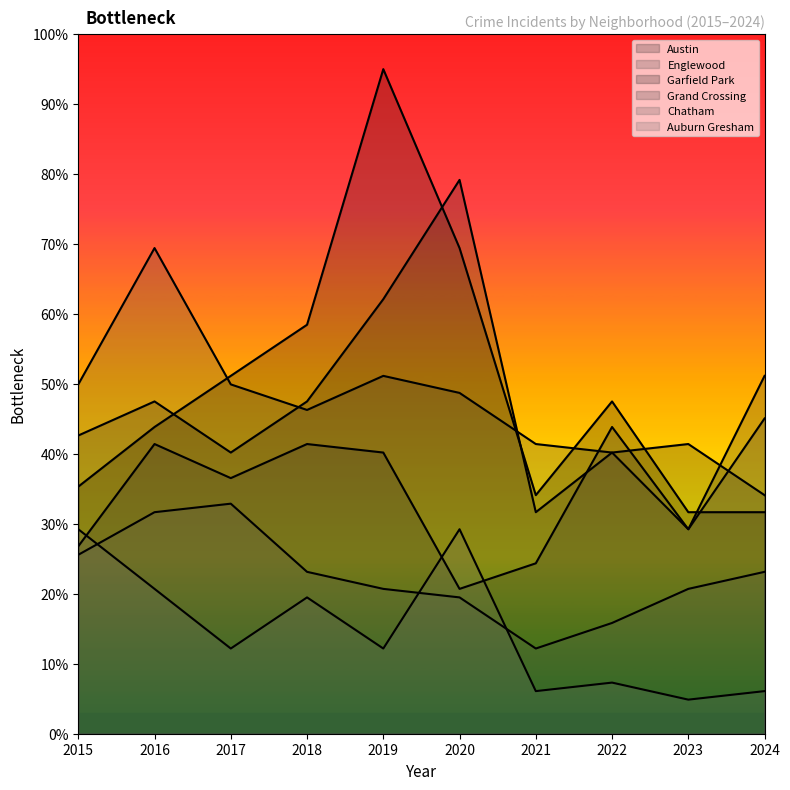

What is the maximum value shown in the chart?

95.0